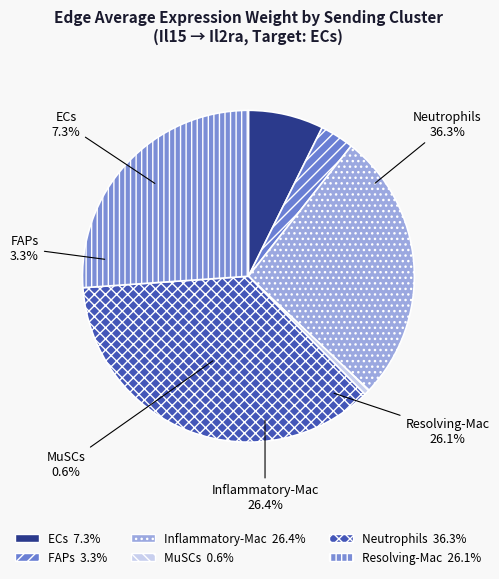

To the nearest percent, what portion does MuSCs represent?

1%